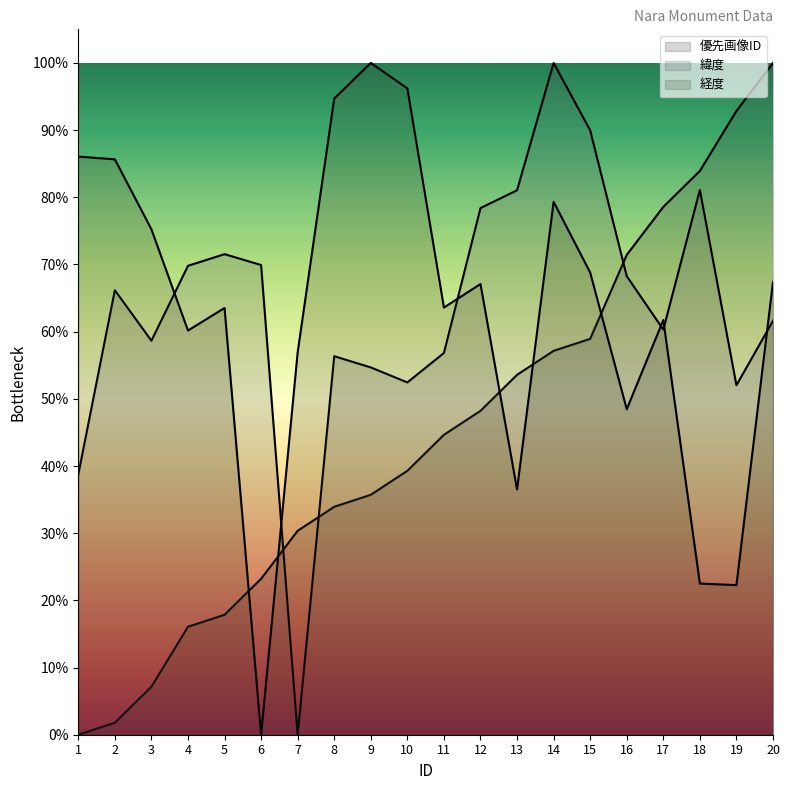

List the series in order of their peak value, highest first.

優先画像ID, 緯度, 経度